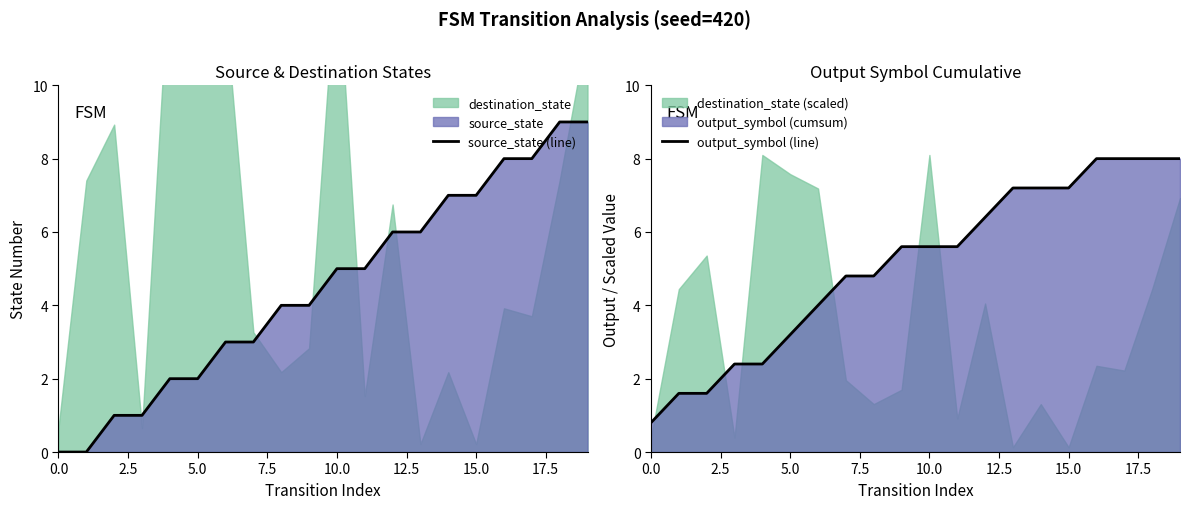

What is the maximum value shown in the chart?

9.0